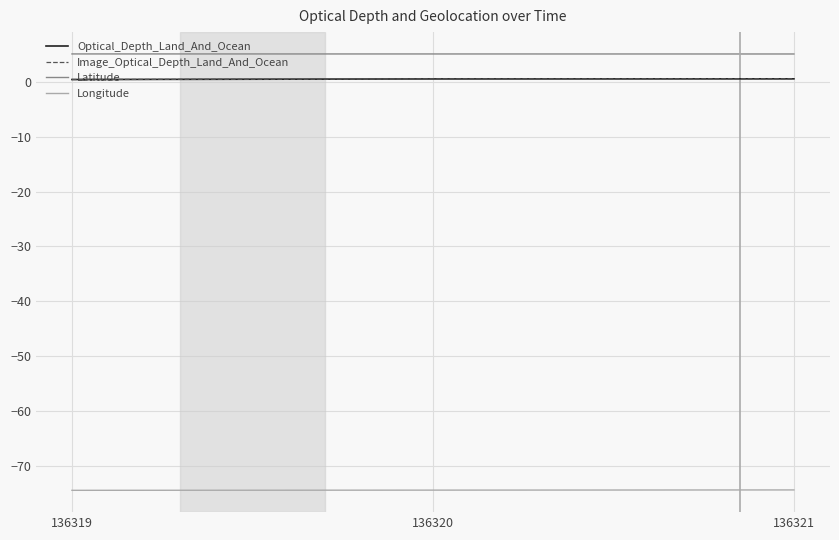

Which series has the largest range (max minus min)?

Optical_Depth_Land_And_Ocean